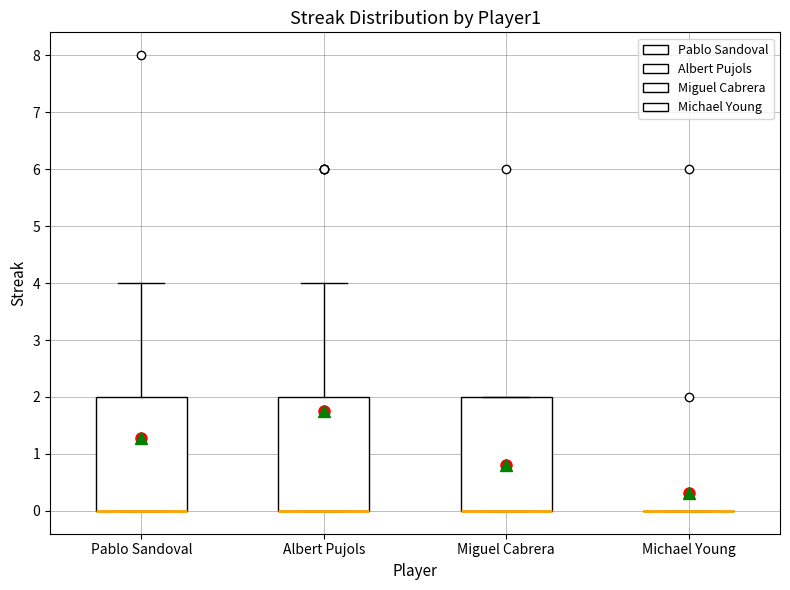

Where is the lower edge of the box for Miguel Cabrera on the y-axis? The values are not printed on the chart, so give them approximately, as read against the axis.

0